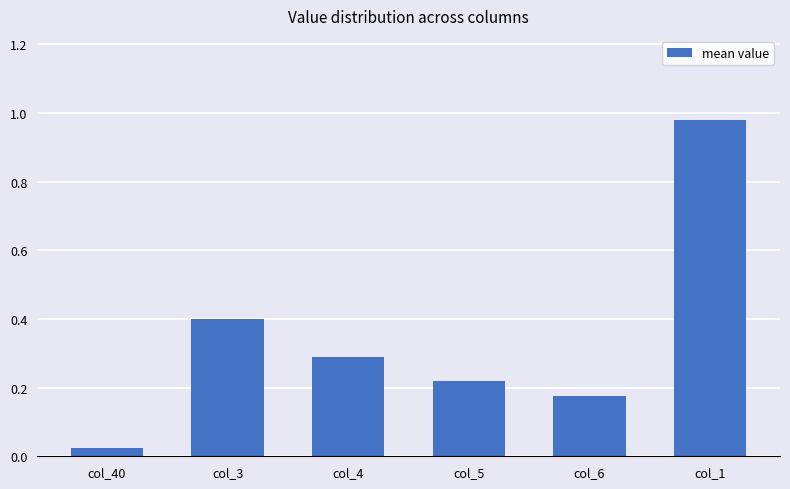

Rank the categories by value from highest to lowest.

col_1, col_3, col_4, col_5, col_6, col_40